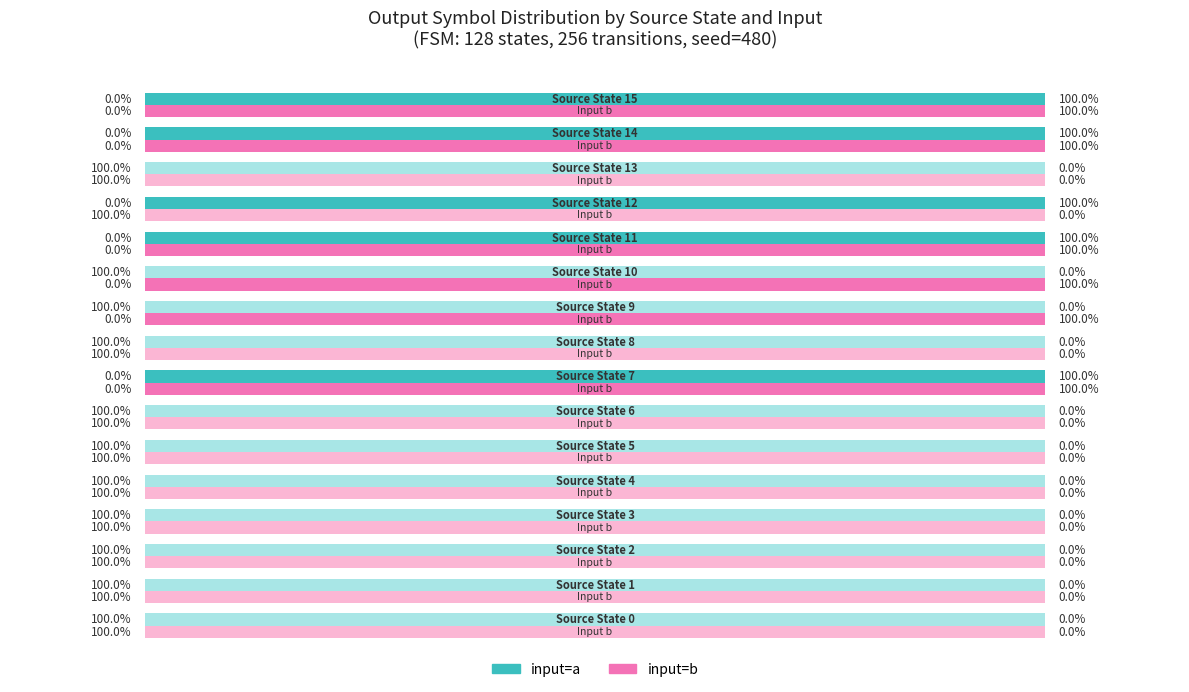

What is the average value of the input=a (output=1%) series?

31